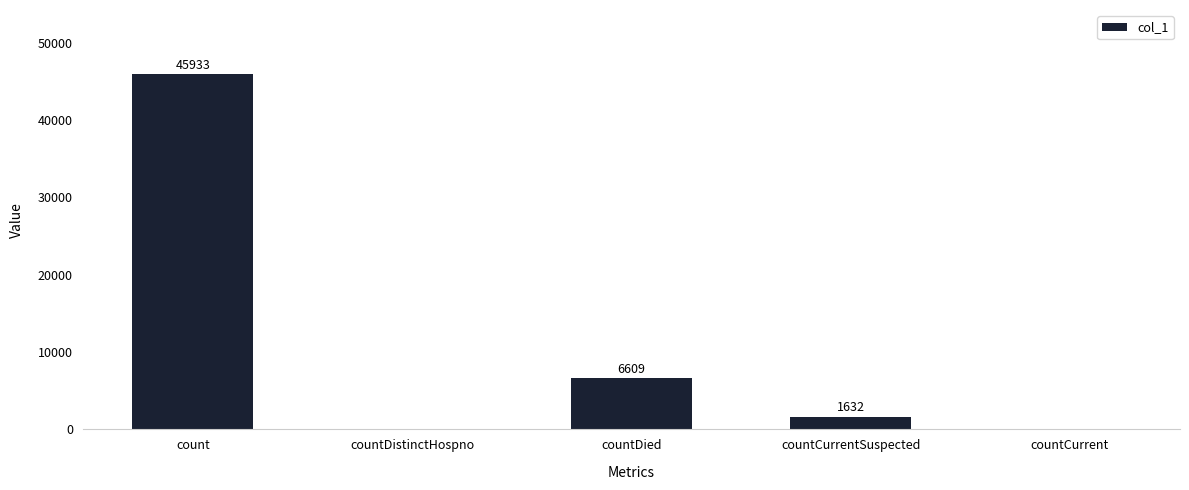

Reading left to right, transcribe all the data shown in this chart.

count=45933	countDistinctHospno=0	countDied=6609	countCurrentSuspected=1632	countCurrent=0